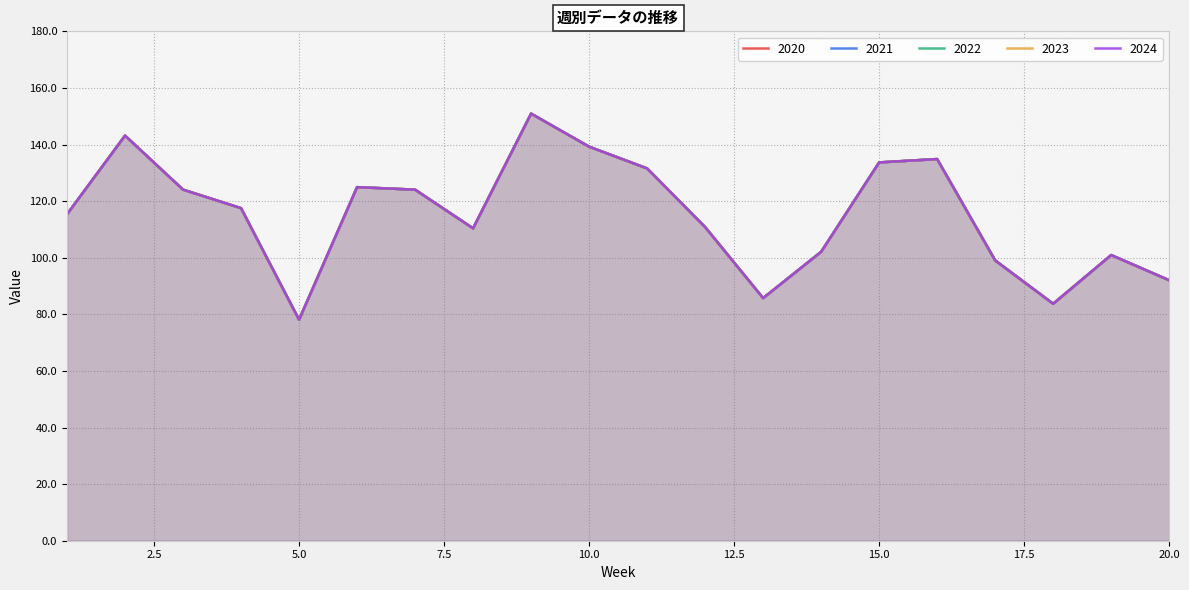

In 2021, how many points are lower than both neighbors (excluding endpoints)?

4